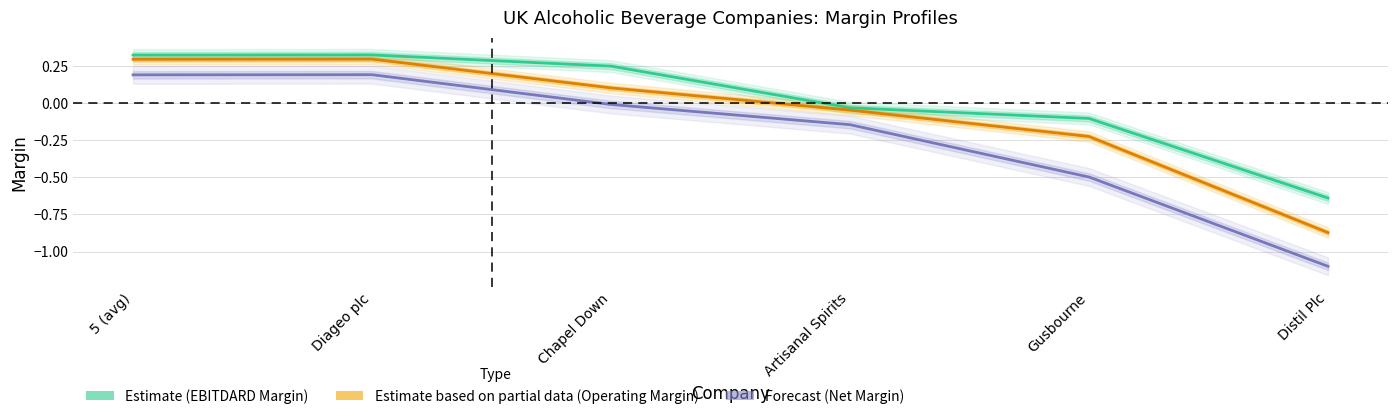

The value of Forecast (Net Margin) at Gusbourne is -0.1. True or false?

False